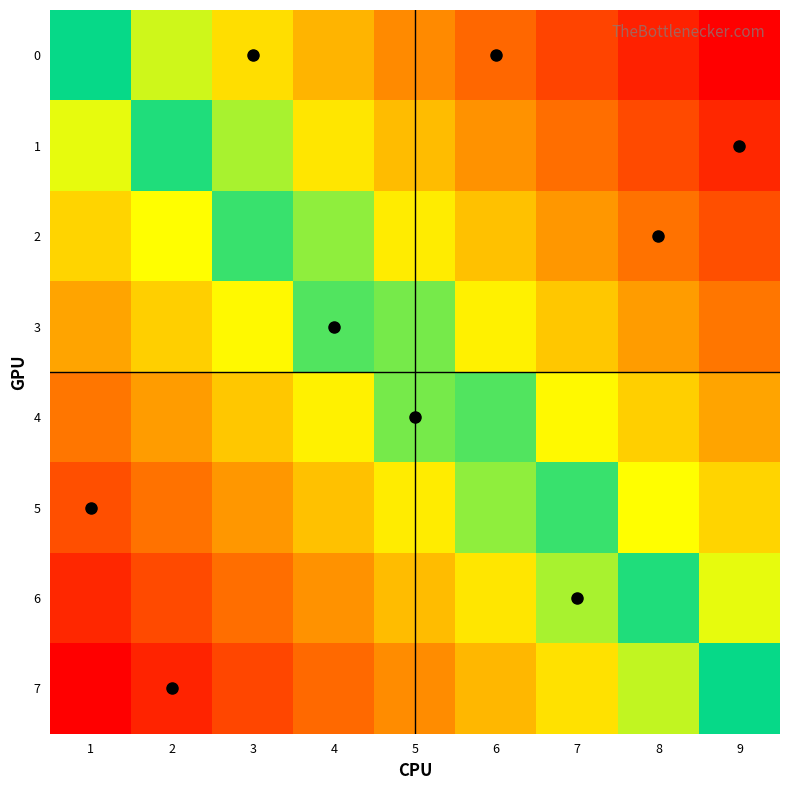

What is the difference between the highest and lowest values at 7?

0.5